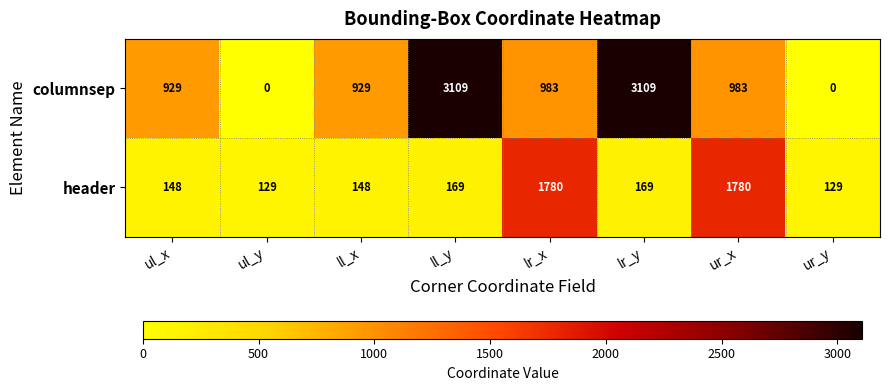

What is the difference between the columnsep values at ur_x and ll_x?

54